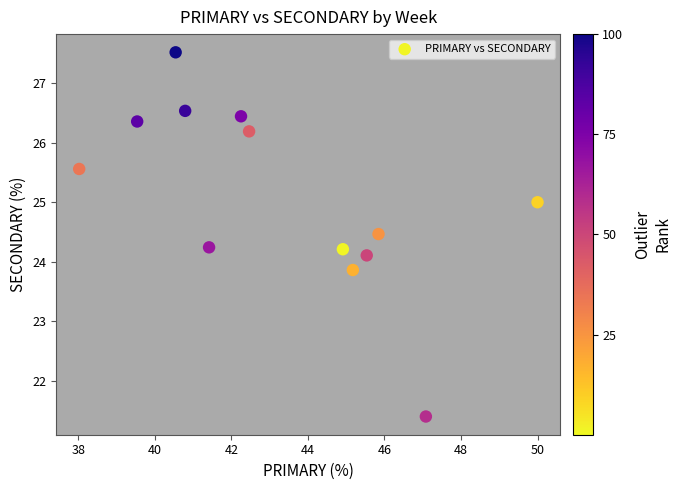

What is the range of Y values (max minus min)?

6.1